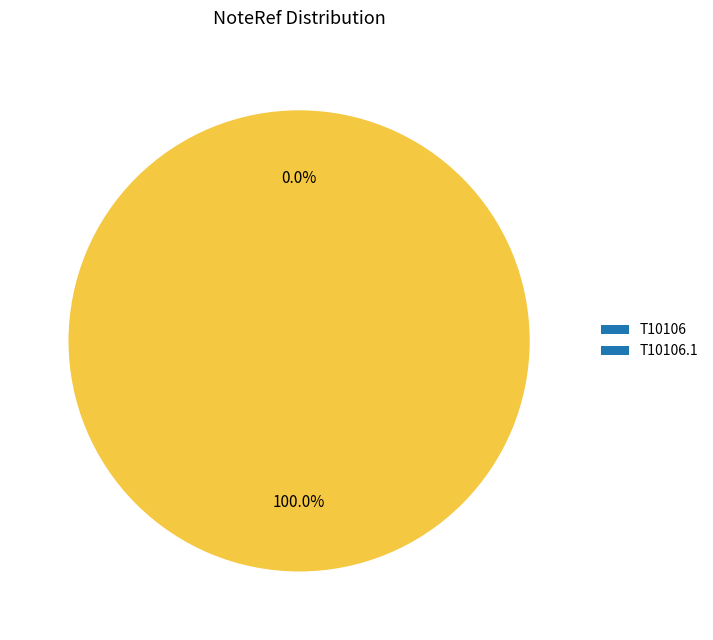

Count the number of slices in the pie.

2